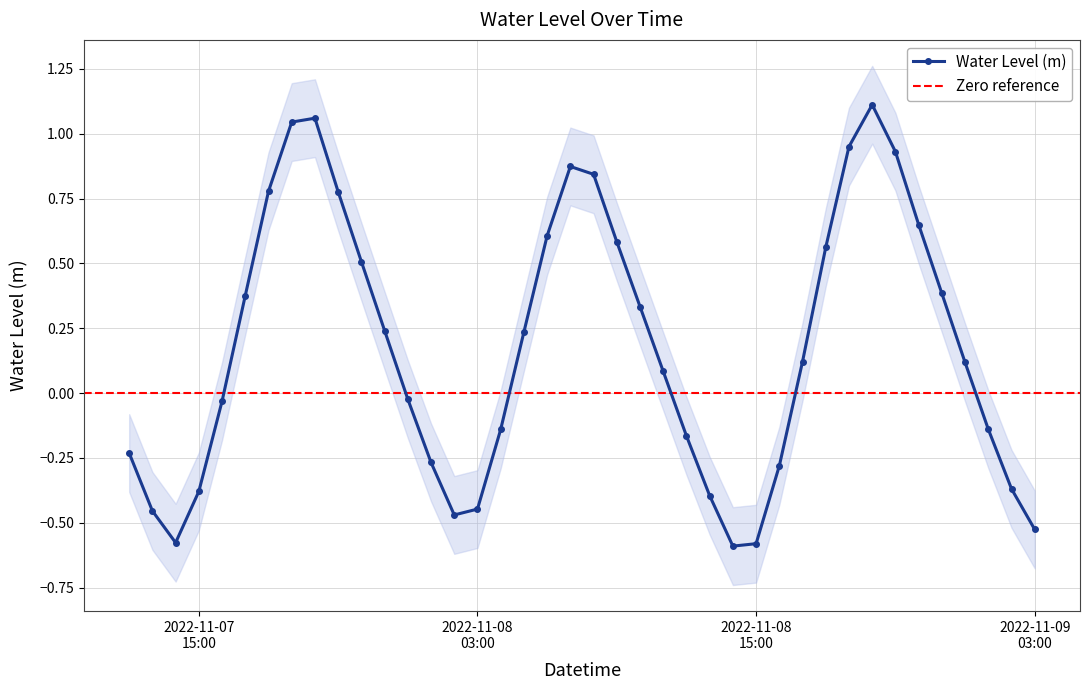

What is the difference between the maximum and minimum values?

1.7